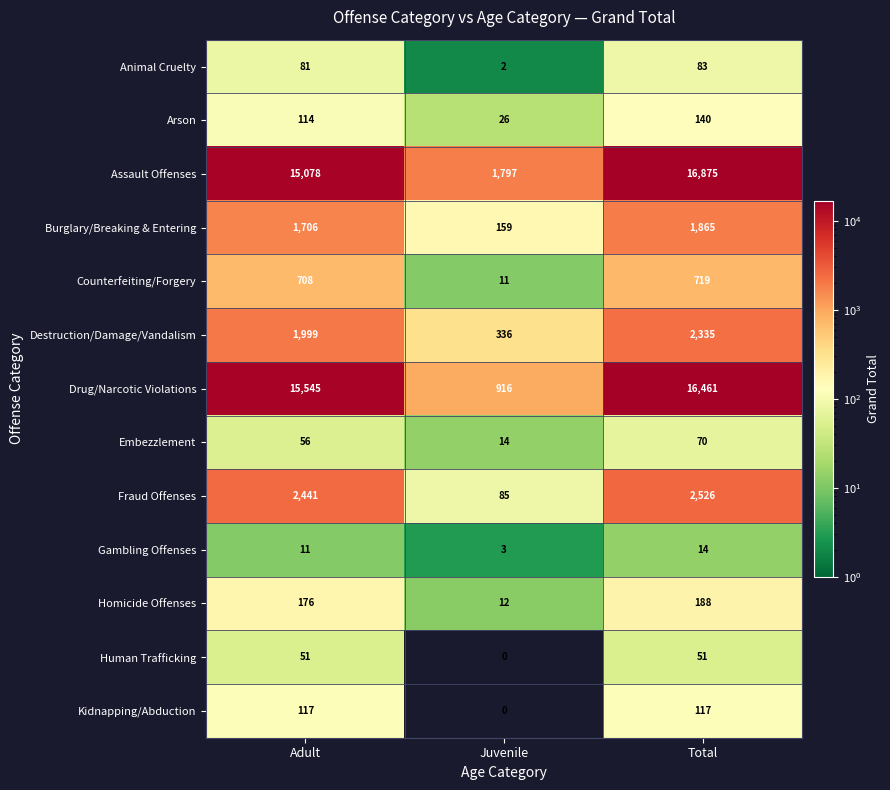

At which label is Destruction/Damage/Vandalism closest to 1335?

Adult